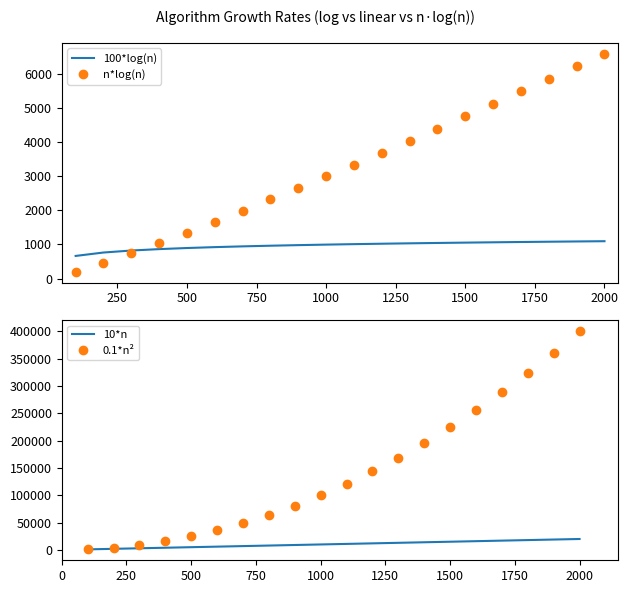

The 100*log(n) series shows 1870.5 at 2000. True or false?

False